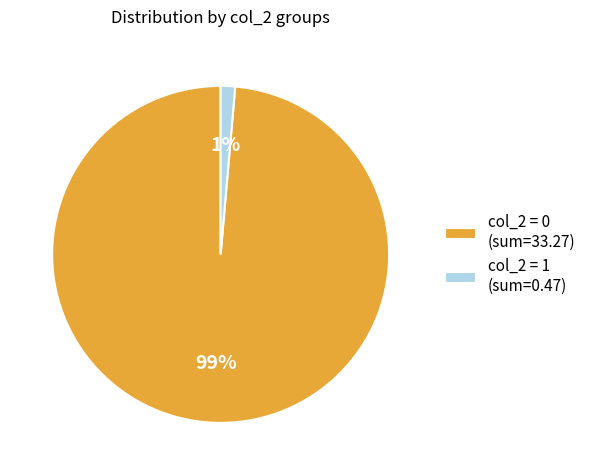

Which has a higher value, col_2 = 1 (sum=0.47) or col_2 = 0 (sum=33.27)?

col_2 = 0 (sum=33.27)